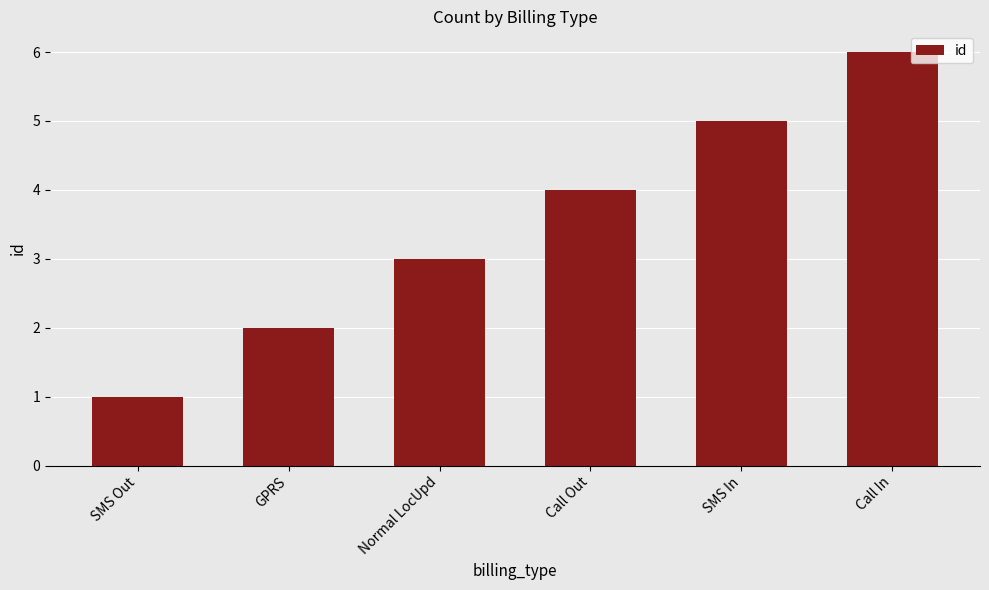

What is the sum of all values?

21